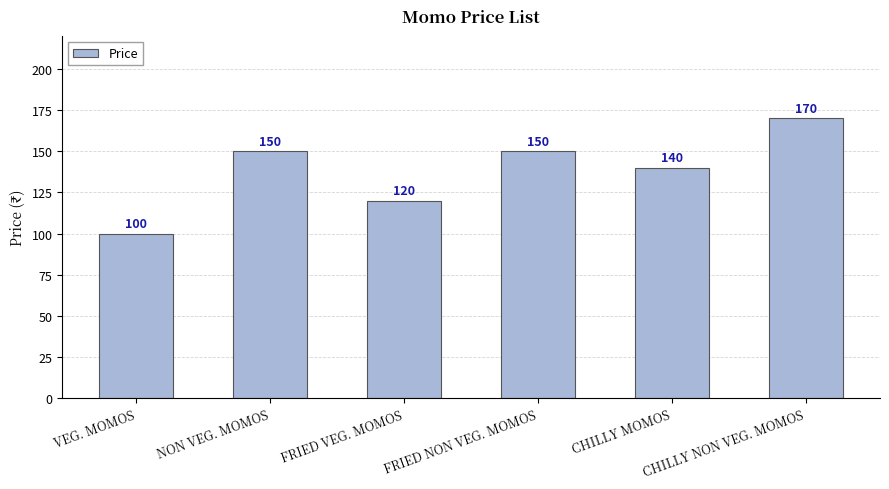

How many bars are there in total?

6